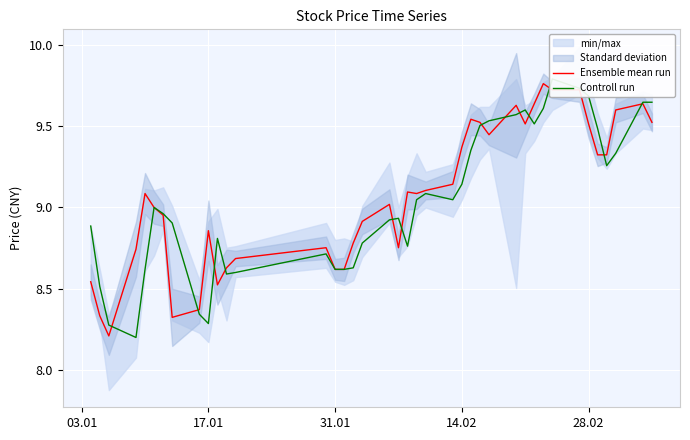

What is the smallest value displayed?

8.2